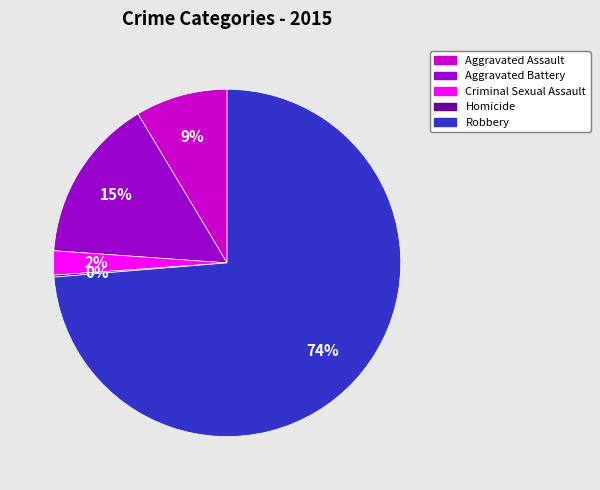

Is it true that Aggravated Battery is 29% of the pie?

False